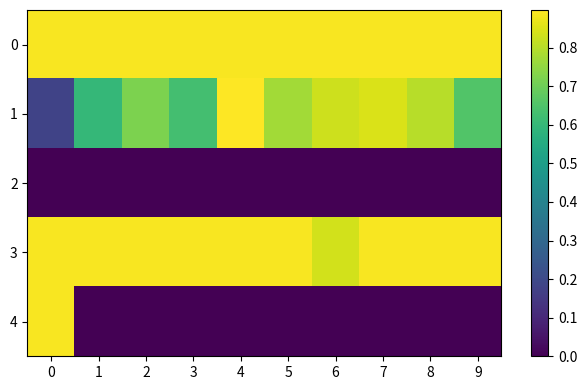

At which category does the chart reach its minimum across all series?

1